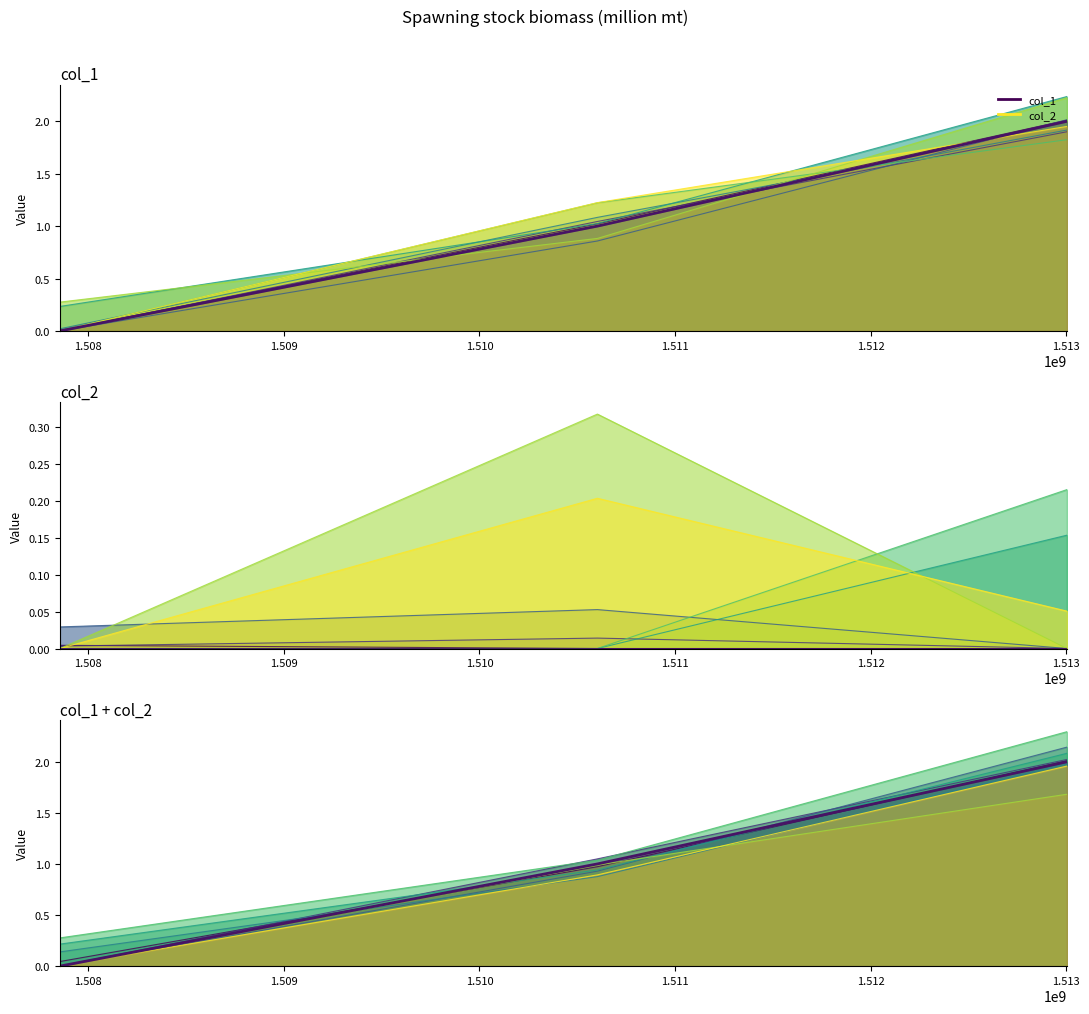

True or false: the data shows 0 at 1507854741.

True